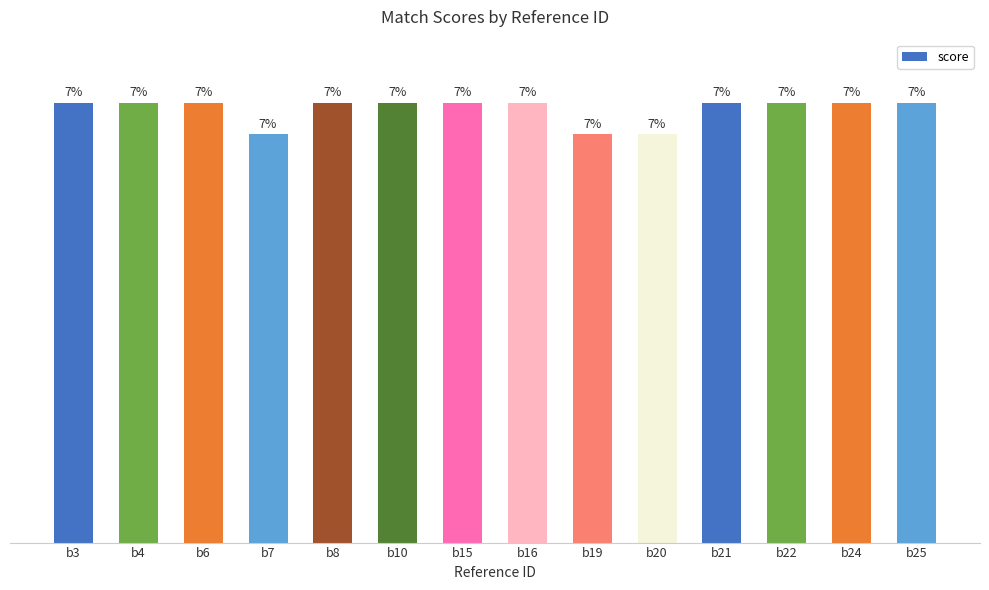

How many values are between 70 and 71?

11